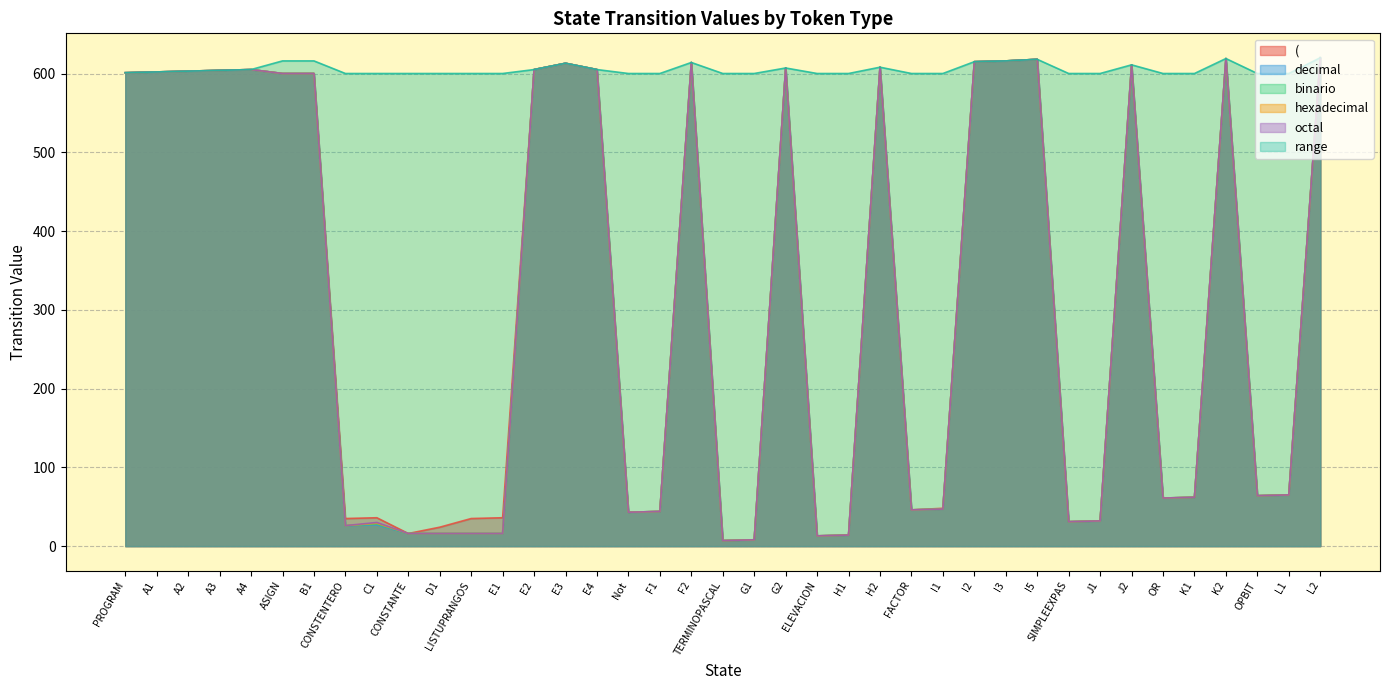

True or false: octal and ( intersect in this chart.

False